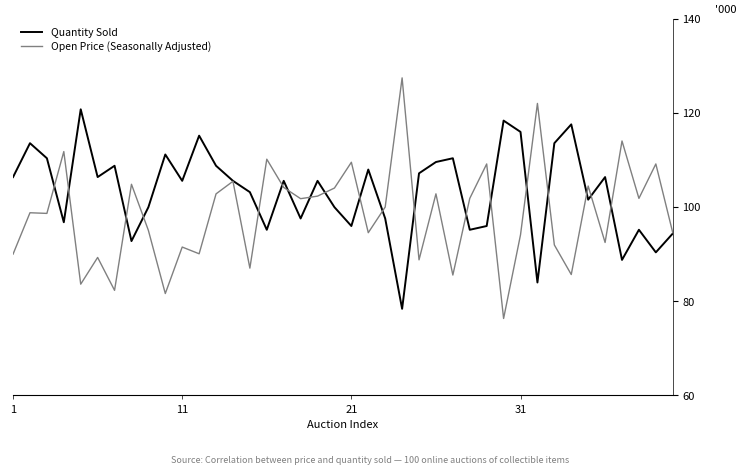

At how many categories does at least one series exceed 114?

25